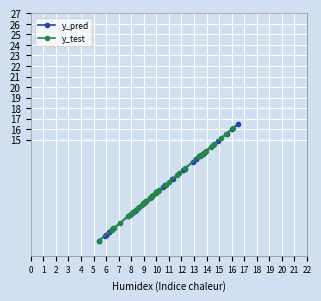

List the series in order of their peak value, highest first.

y_pred, y_test